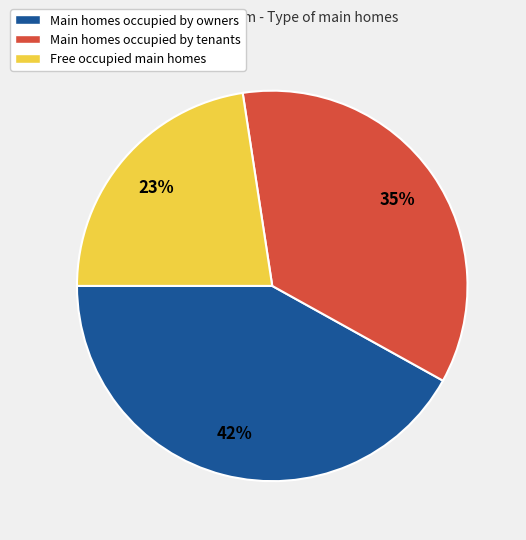

Which category has the smallest portion of the pie?

Free occupied main homes